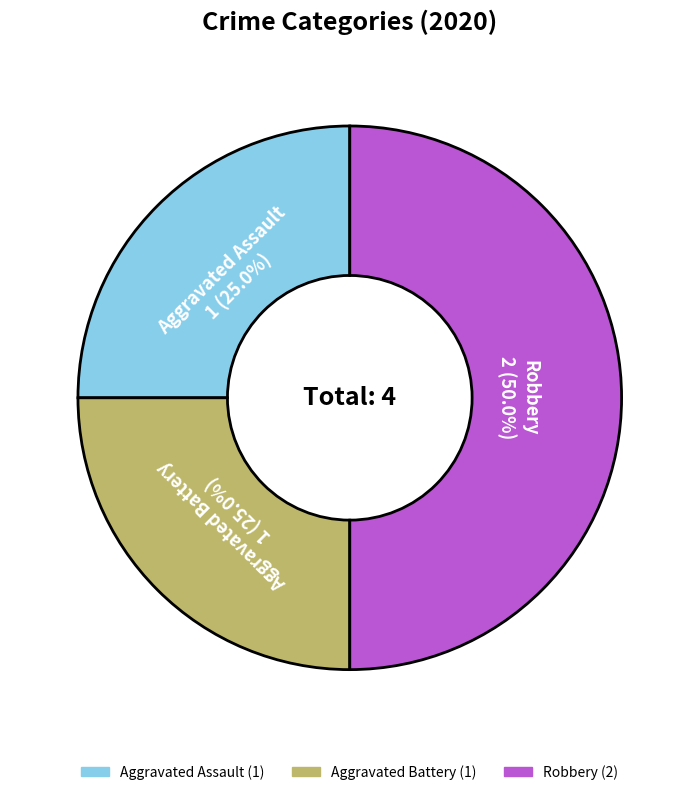

Which category has the biggest portion of the pie?

Robbery